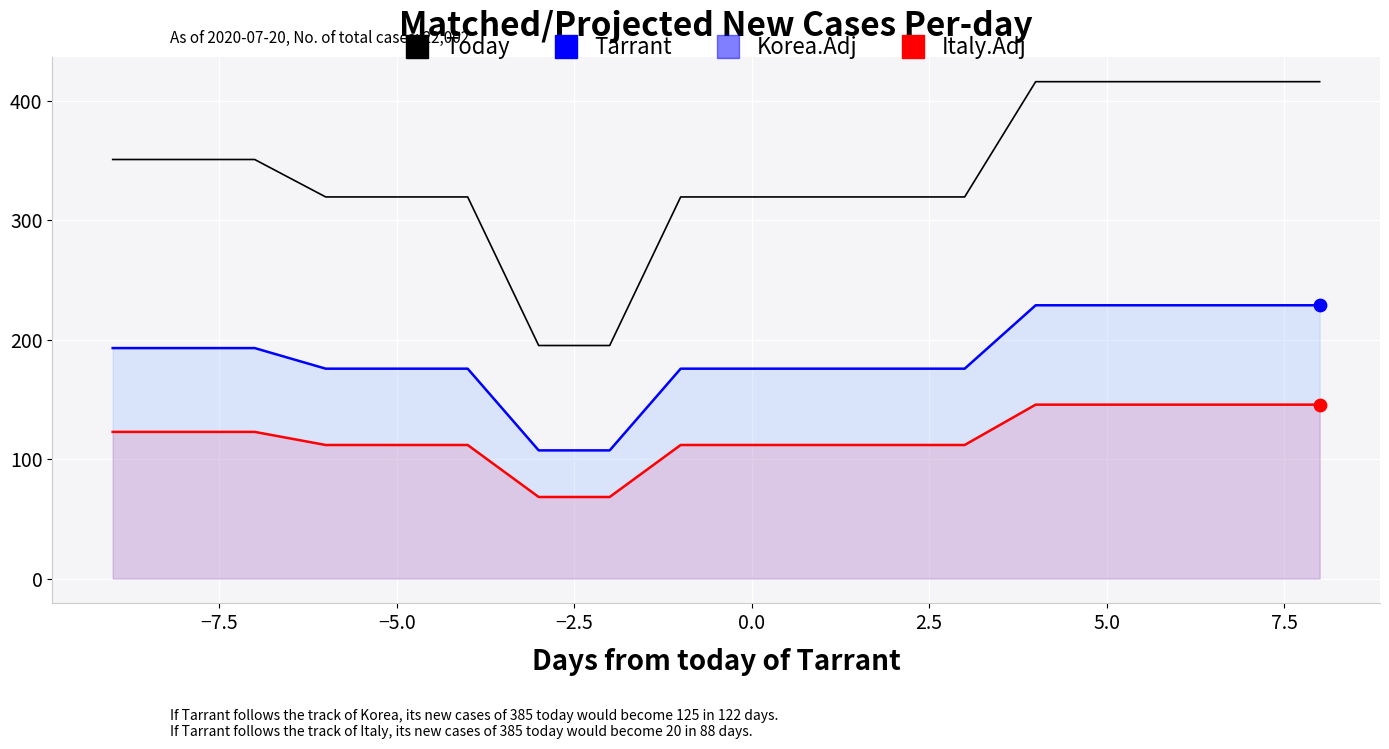

Which series reaches the minimum Y coordinate?

Italy.Adj